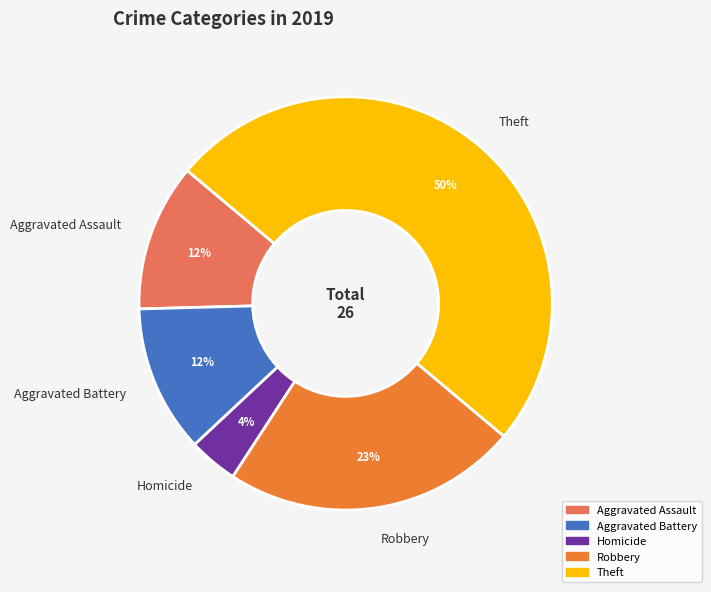

Which slice is the largest?

Theft